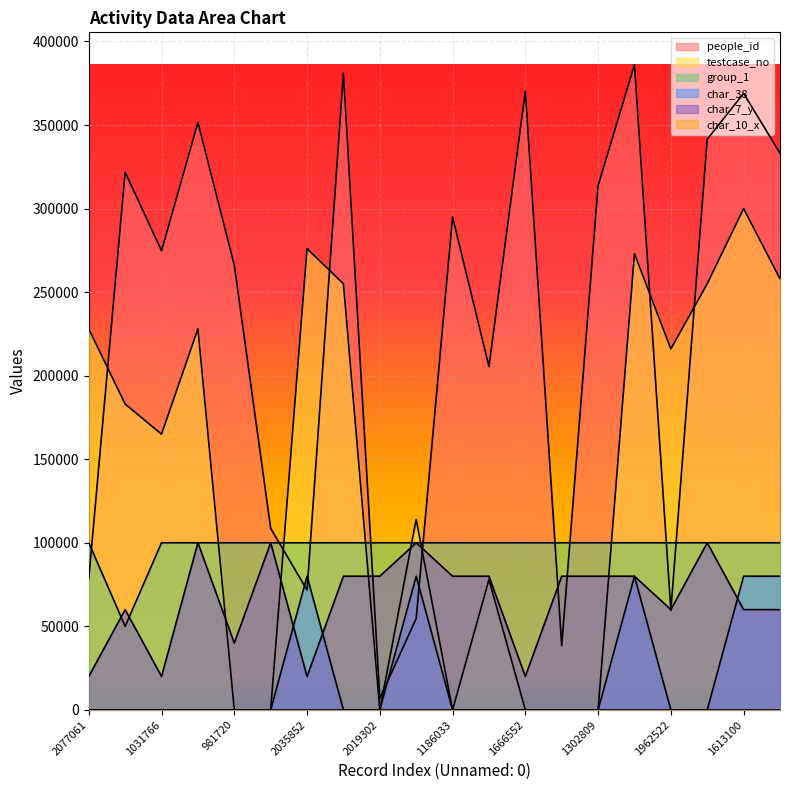

What position from the left is 1738659?

8